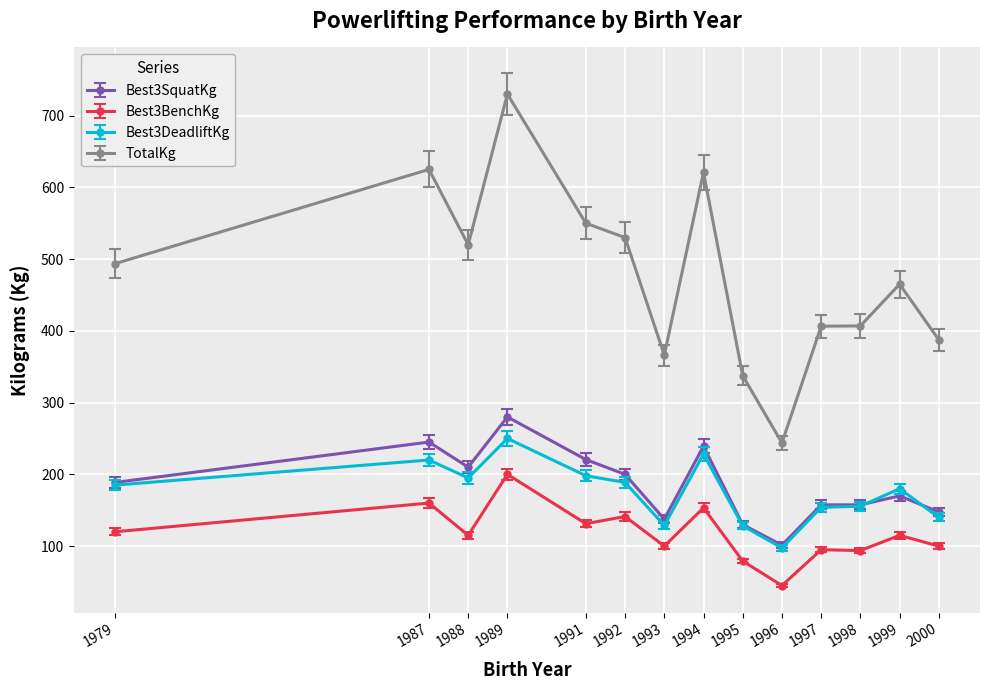

How many categories are shown in the chart?

14